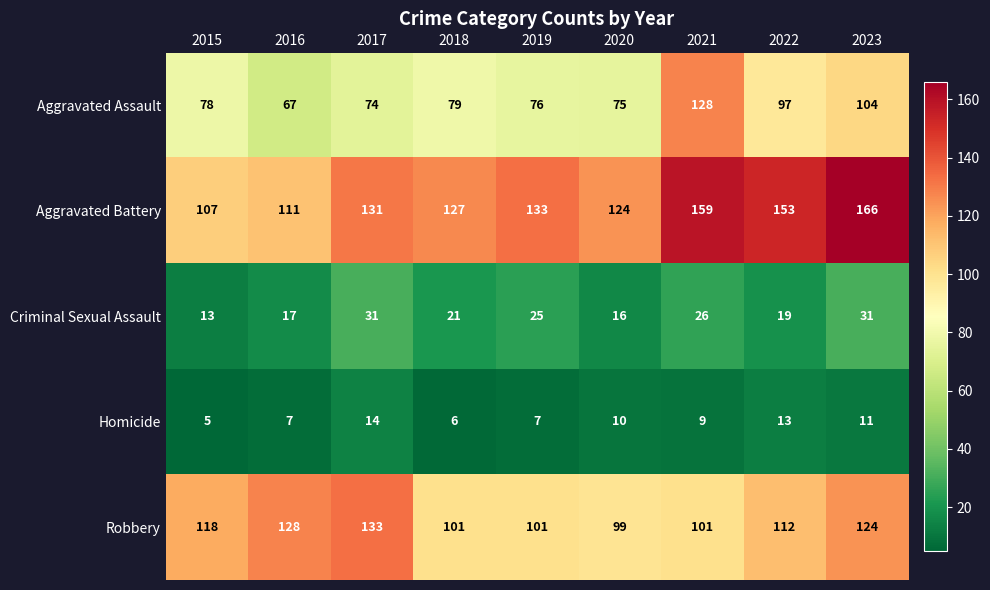

Which series changed the most between 2015 and 2019?

Aggravated Battery